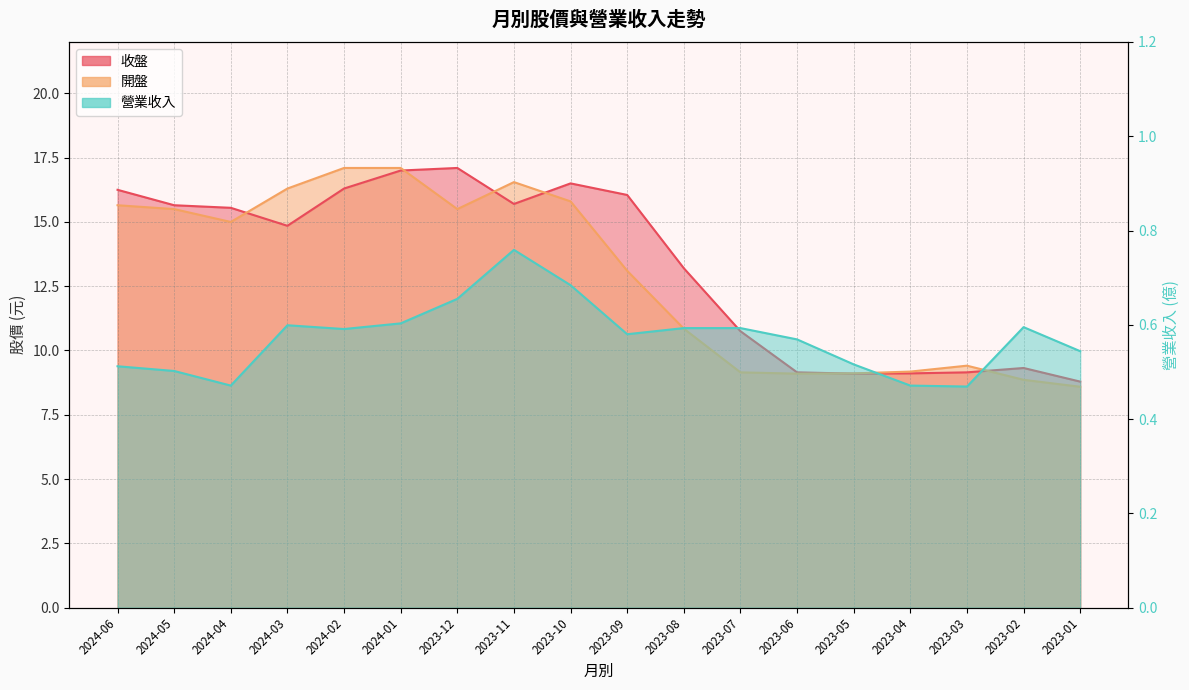

Reading left to right, extract all data points from this chart.

收盤: 16.2	15.7	15.6	14.8	16.3	17.0	17.1	15.7	16.5	16.1	13.2	10.8	9.2	9.1	9.1	9.2	9.3	8.8
開盤: 15.7	15.5	15.0	16.3	17.1	17.1	15.5	16.6	15.8	13.1	10.8	9.2	9.1	9.1	9.2	9.4	8.9	8.6
營業收入: 0.5	0.5	0.5	0.6	0.6	0.6	0.7	0.8	0.7	0.6	0.6	0.6	0.6	0.5	0.5	0.5	0.6	0.5